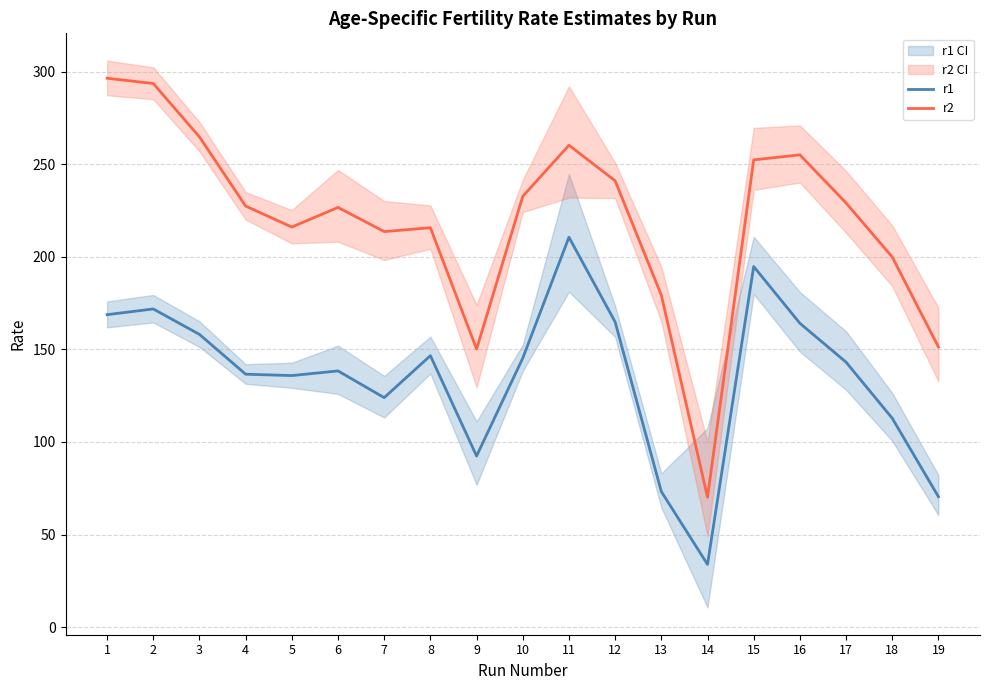

At which category does the chart reach its peak across all series?

1